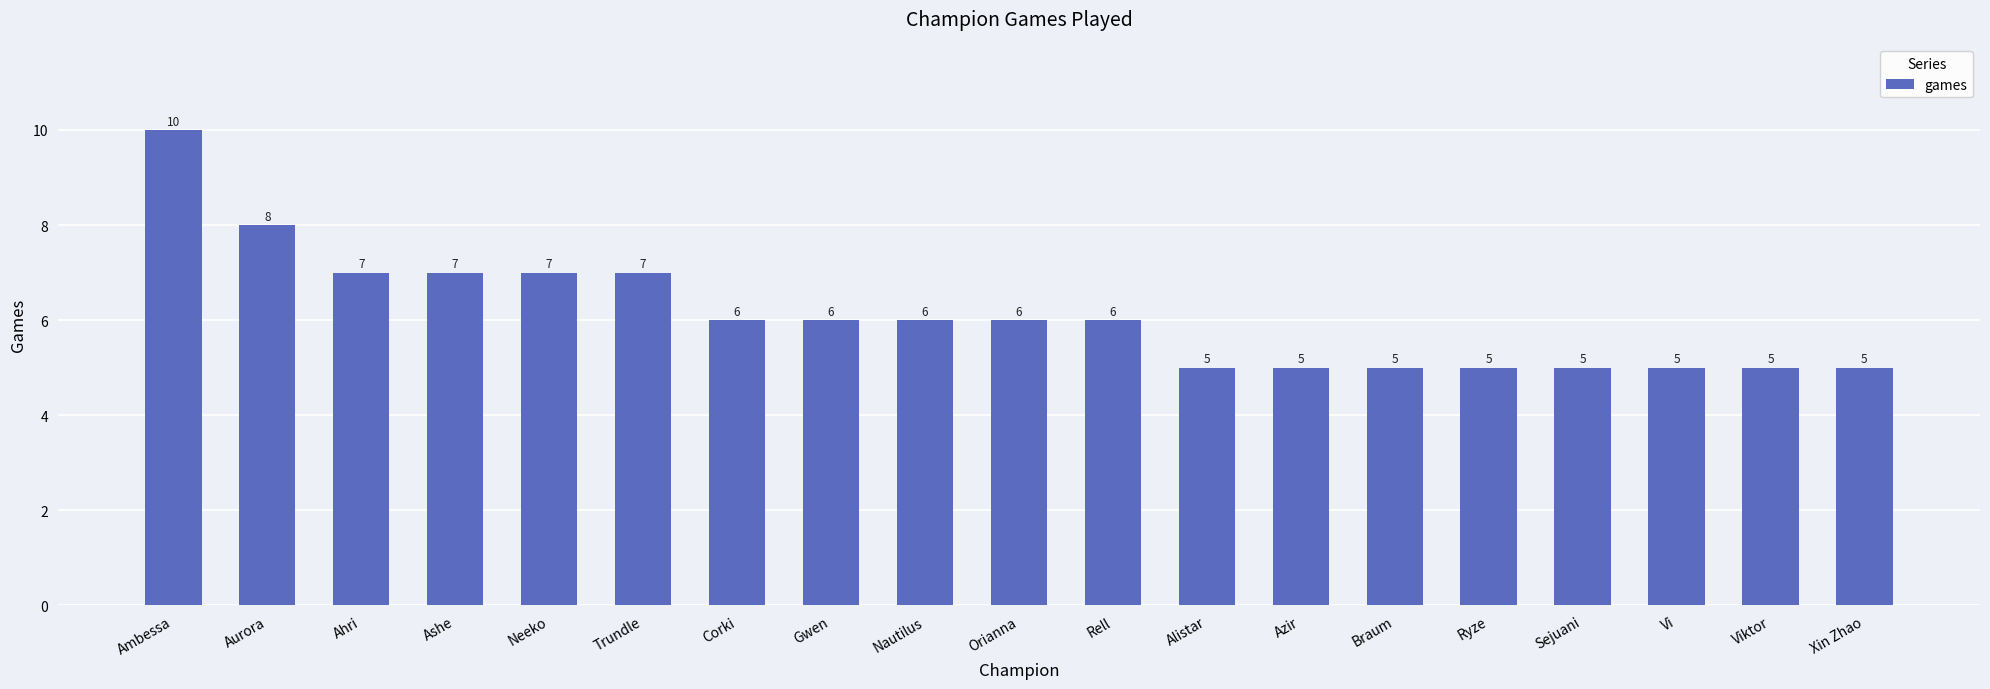

Are the bars horizontal?

No